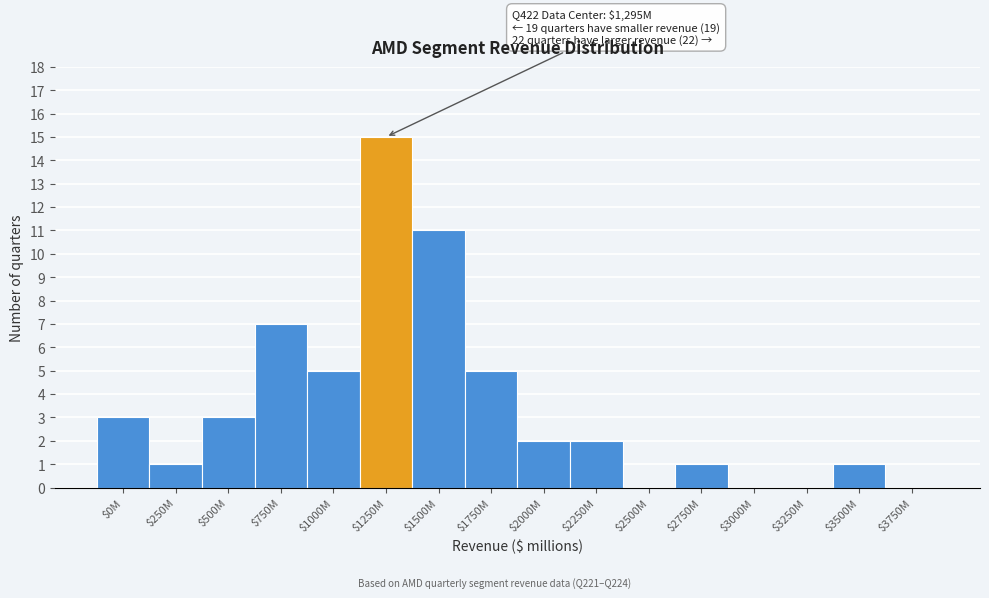

Which label corresponds to the largest value in the chart?

$1250M